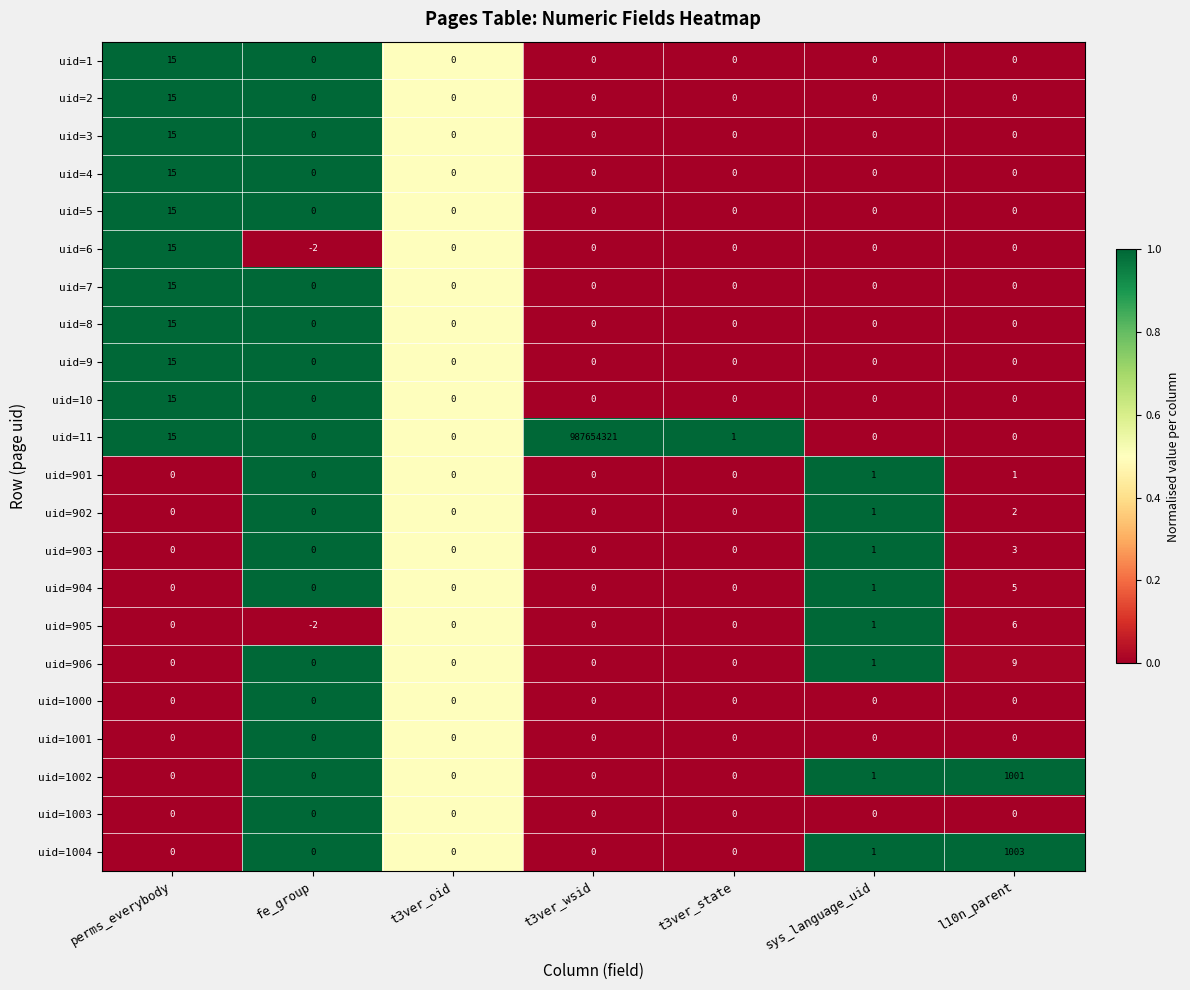

How many uid=902 values are between 0 and 1?

6